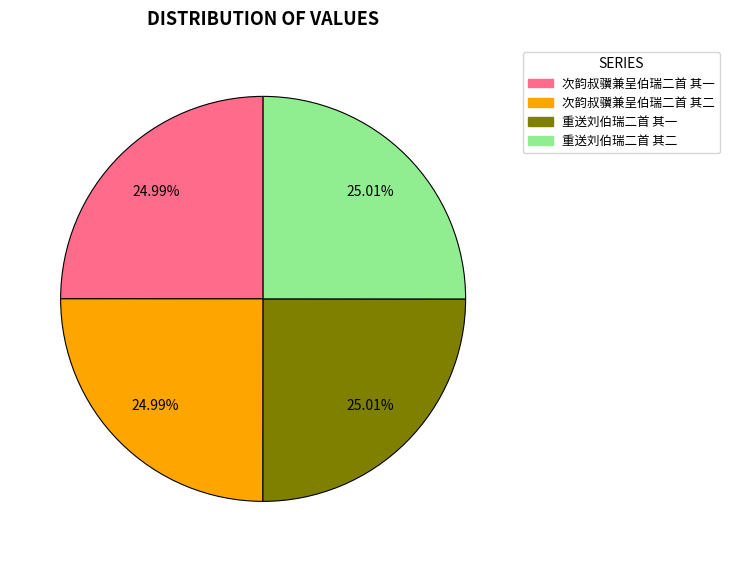

Does any single category account for the majority?

No